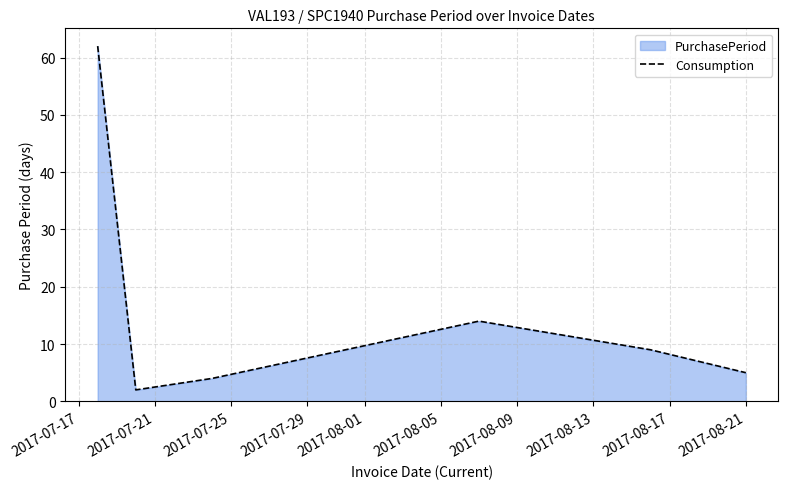

What is the maximum value shown in the chart?

62